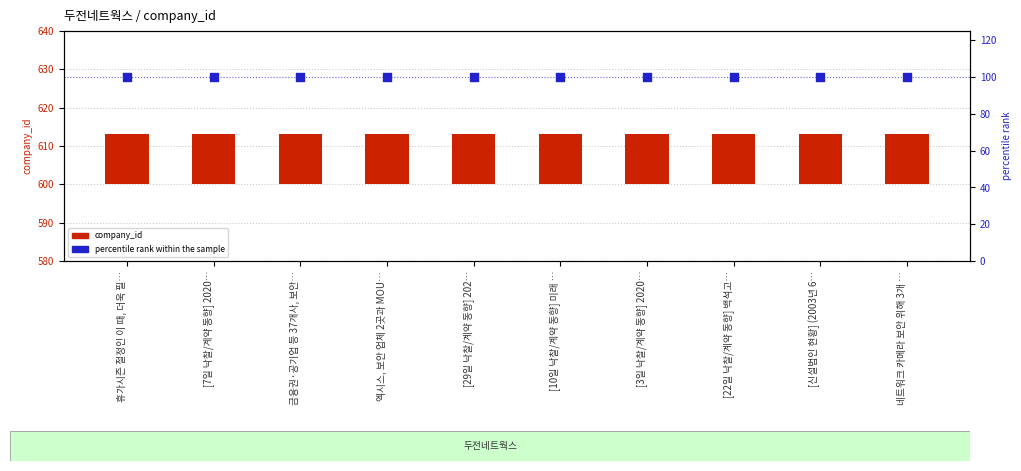

Which series has the largest Y range (max minus min)?

company_id